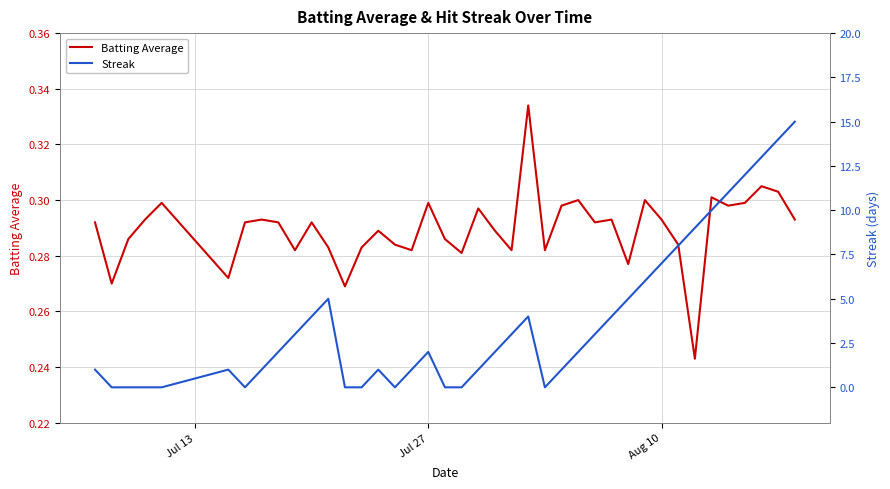

The value of Batting Average at Jul 27 is 0.3. True or false?

True